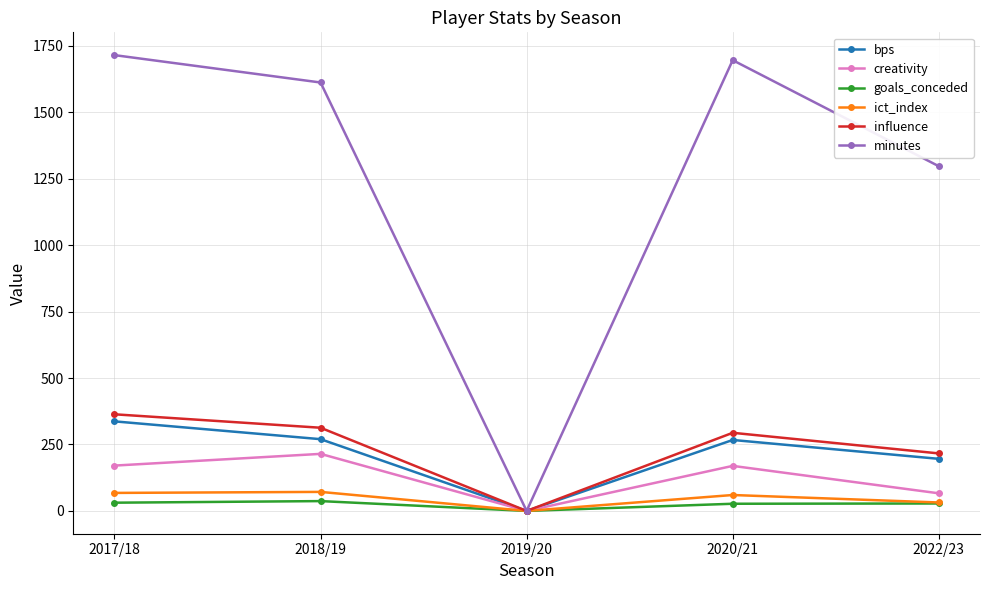

What is the value of the ict_index point at the 2nd from the left?

71.6